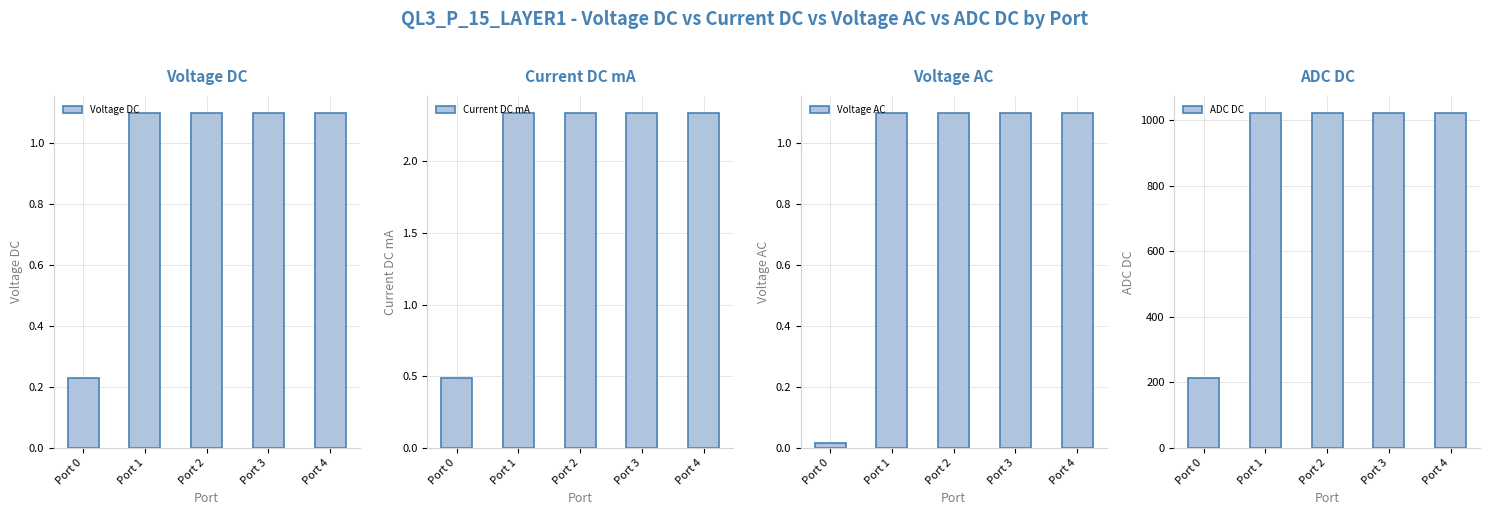

How many series are shown in this chart?

4